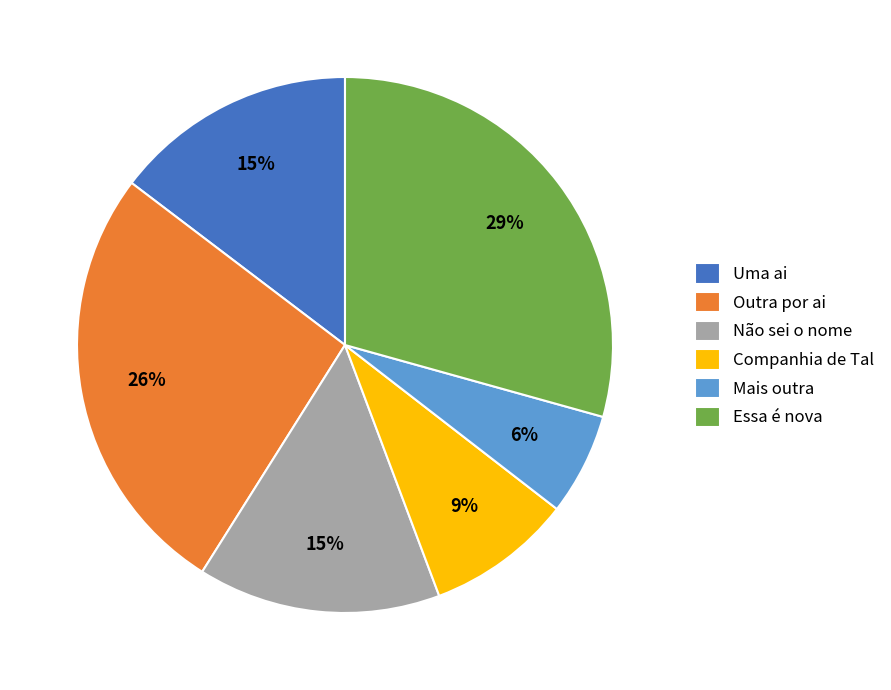

Do Mais outra and Companhia de Tal together represent more than half of the pie?

No